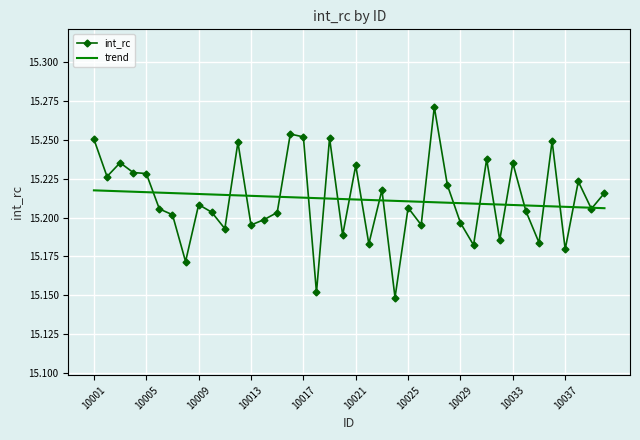

List the series in order of their peak value, lowest first.

trend, int_rc